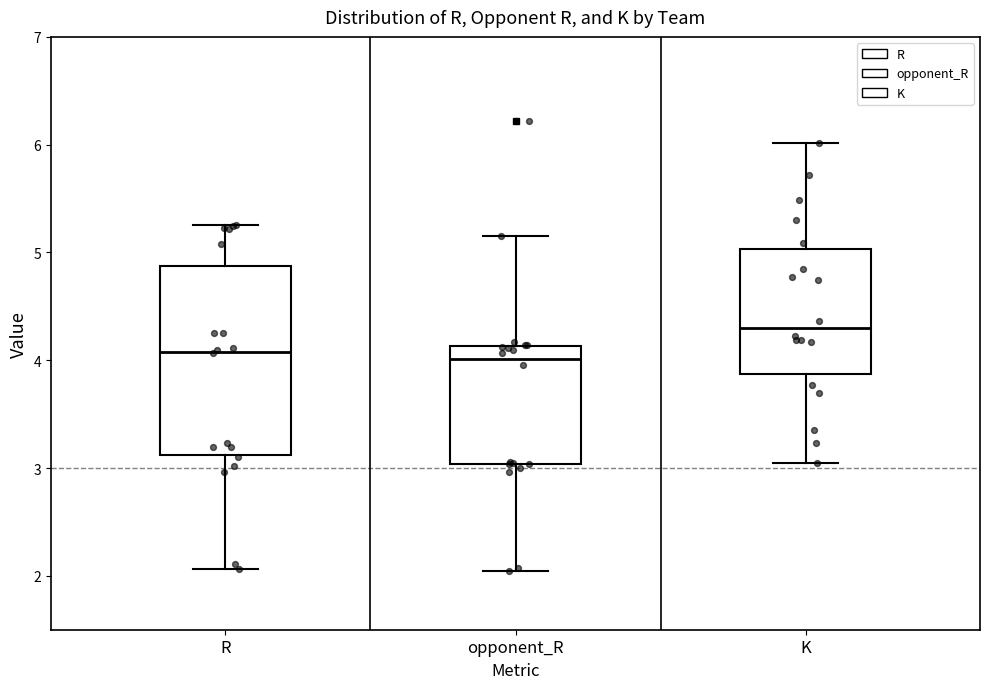

Reading left to right, transcribe this box plot: for each box, give where its median line is, the range the box spans, and where its two whiskers end, as read against the y-axis. The values are not printed on the chart, so give them approximately, as read against the axis.

R: median 4.1, box 3.1 to 4.9, whiskers 2.1 to 5.3
opponent_R: median 4.0, box 3.0 to 4.1, whiskers 2.0 to 5.2
K: median 4.3, box 3.9 to 5.0, whiskers 3.0 to 6.0